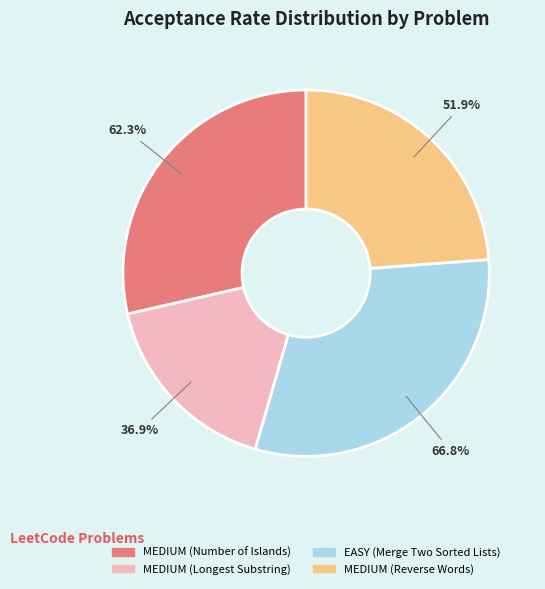

Count the number of slices in the pie.

4